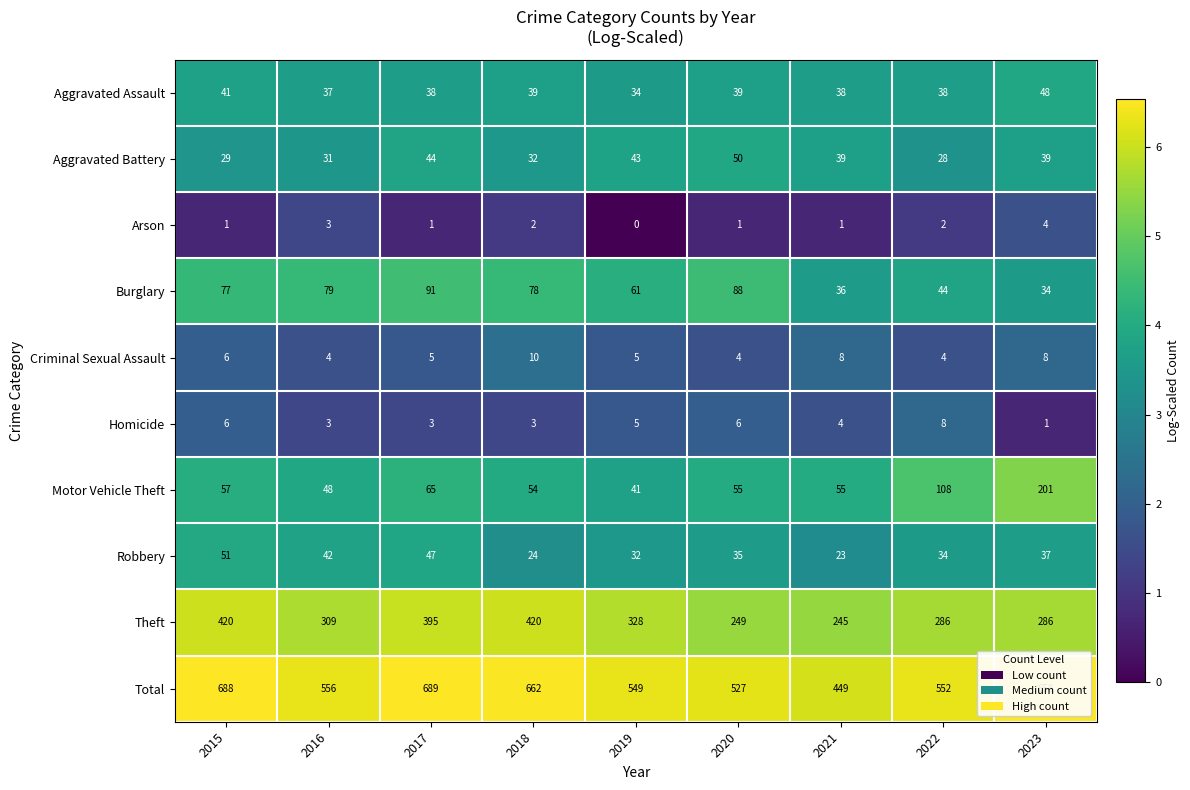

True or false: Homicide has a value of 5 at 2019.

True